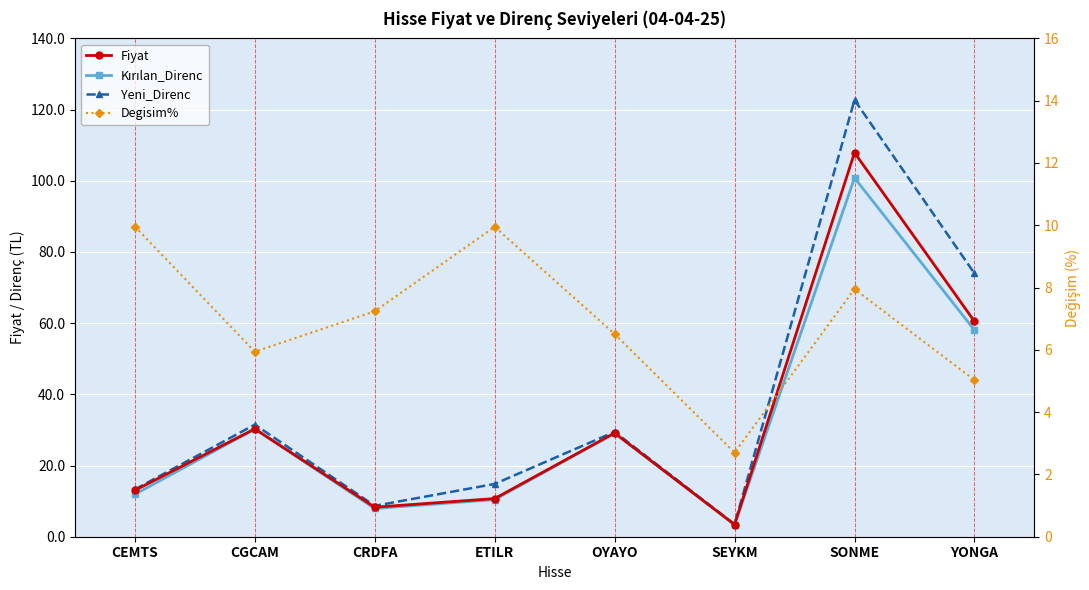

At which category is the sum across all series the highest?

SONME